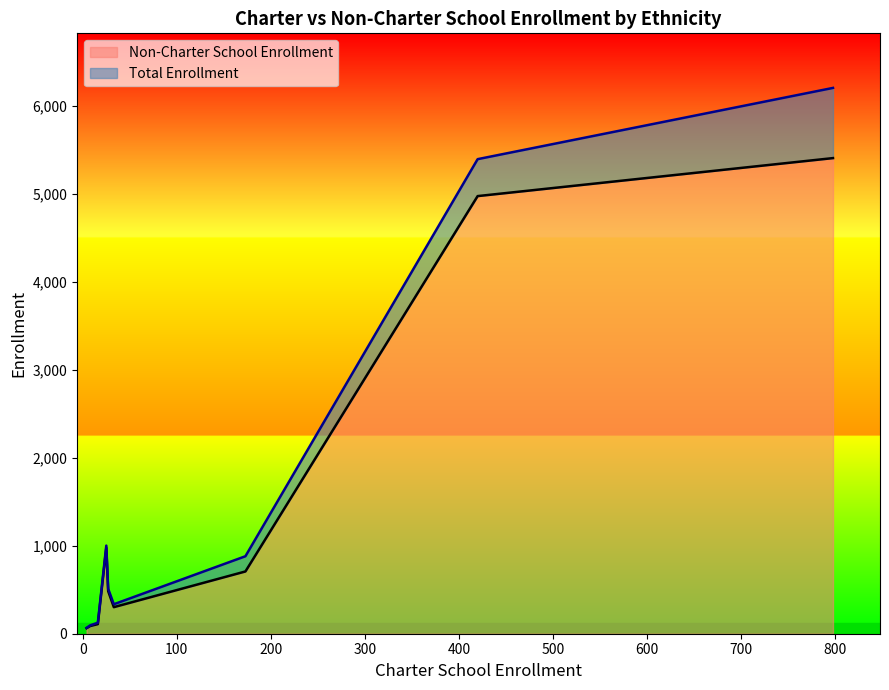

What is the highest value of the Non-Charter School Enrollment series?

5408